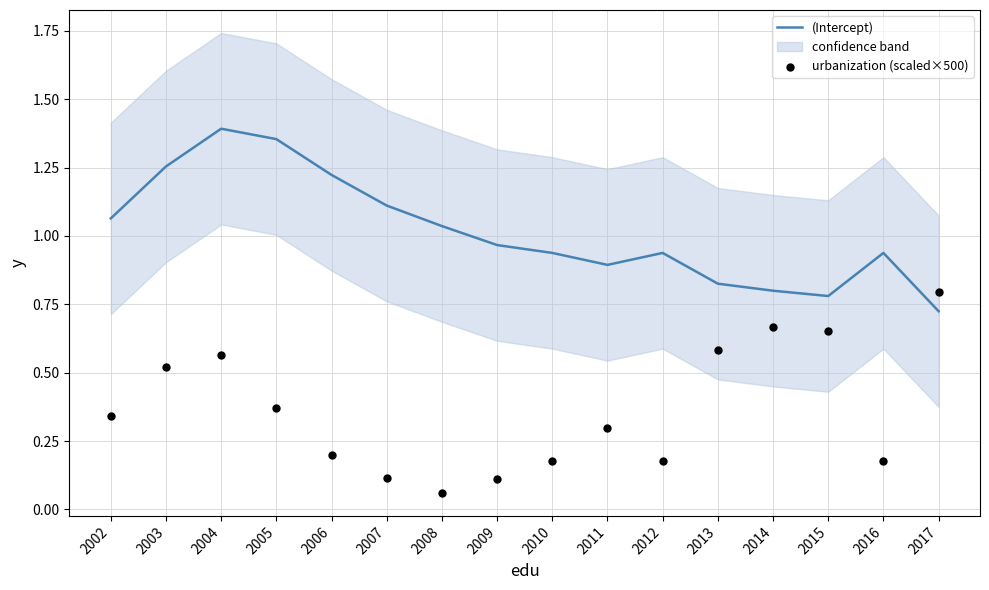

Which series contains the highest Y value?

(Intercept)